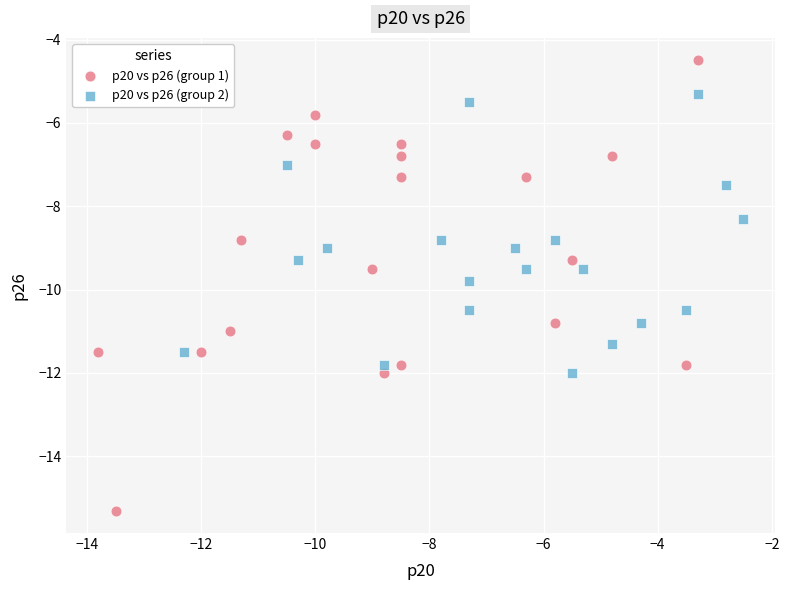

Which series reaches the minimum Y coordinate?

p20 vs p26 (group 1)